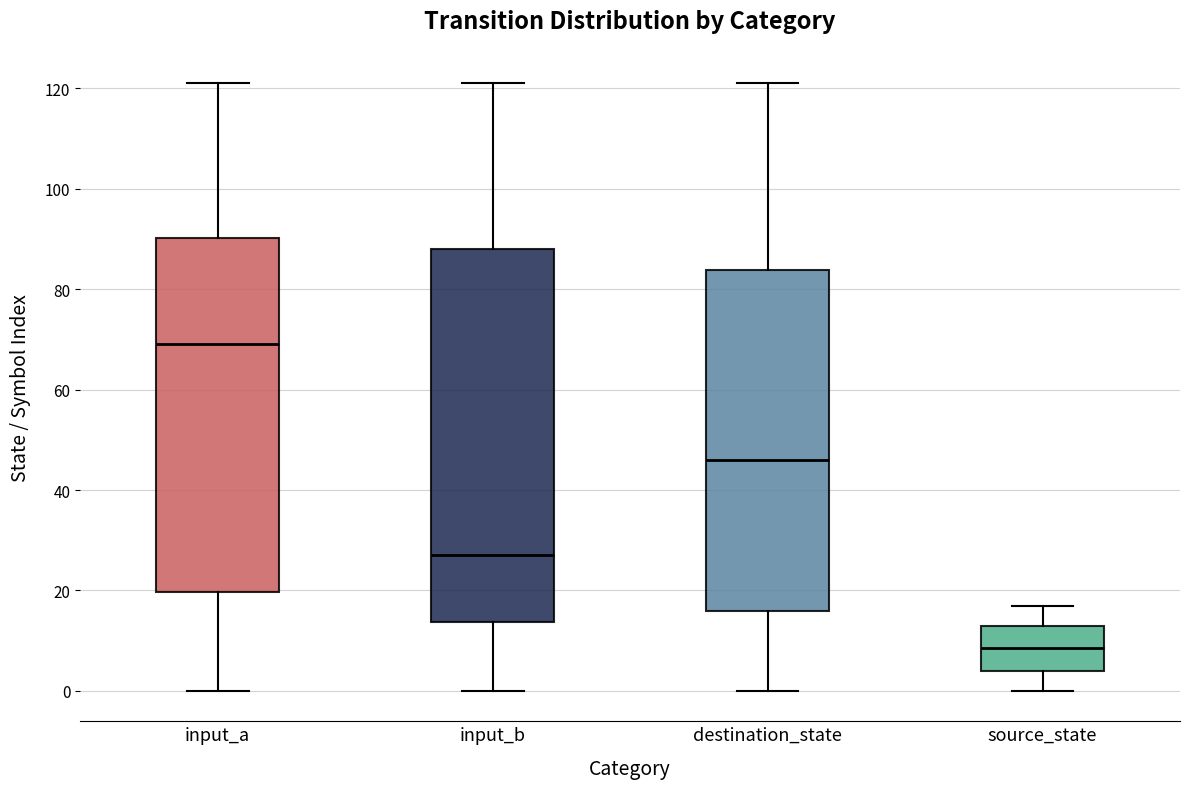

Where is the lower edge of the box for source_state on the y-axis? The values are not printed on the chart, so give them approximately, as read against the axis.

4